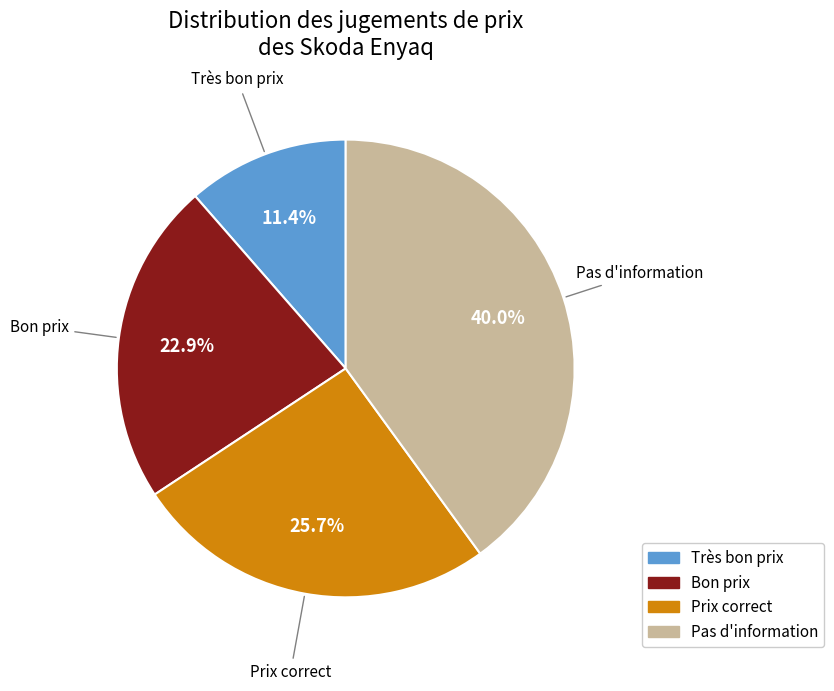

To the nearest percent, what is the average slice percentage?

25%